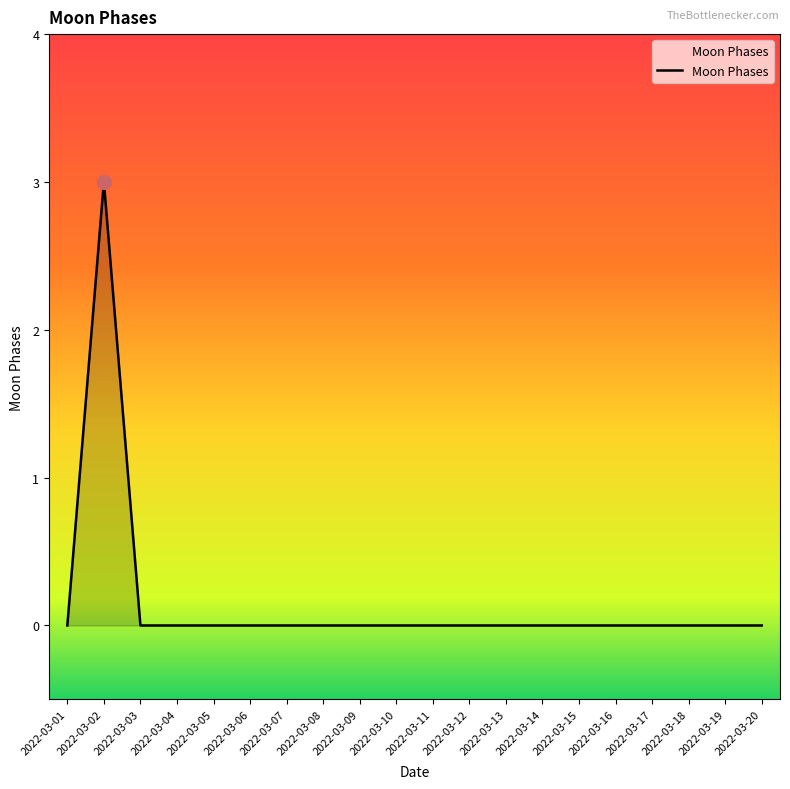

True or false: there are more than 0 points higher than both neighbors.

True